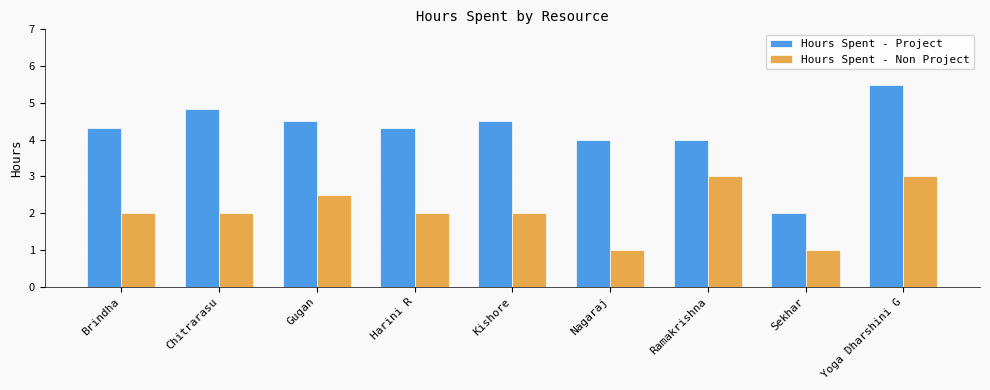

Rank the series at Ramakrishna from lowest to highest value.

Hours Spent - Non Project, Hours Spent - Project